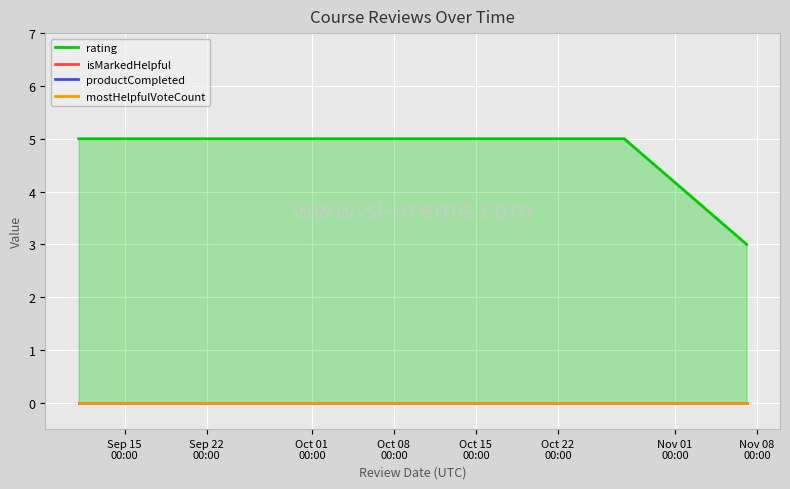

Count the number of categories in the chart.

6